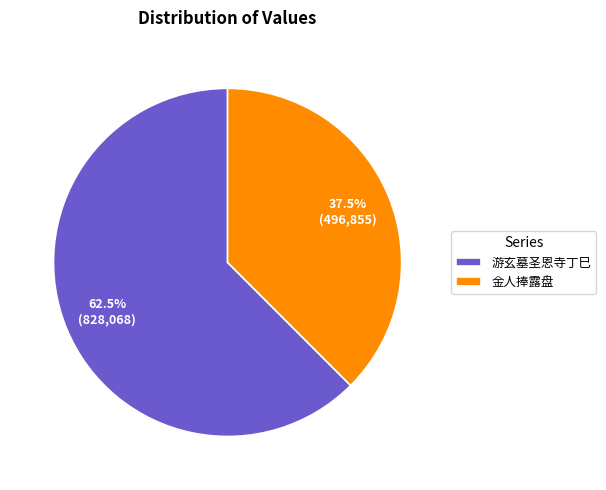

What is the ratio of the value at 金人捧露盘 to the value at 游玄墓圣恩寺丁巳?

0.6